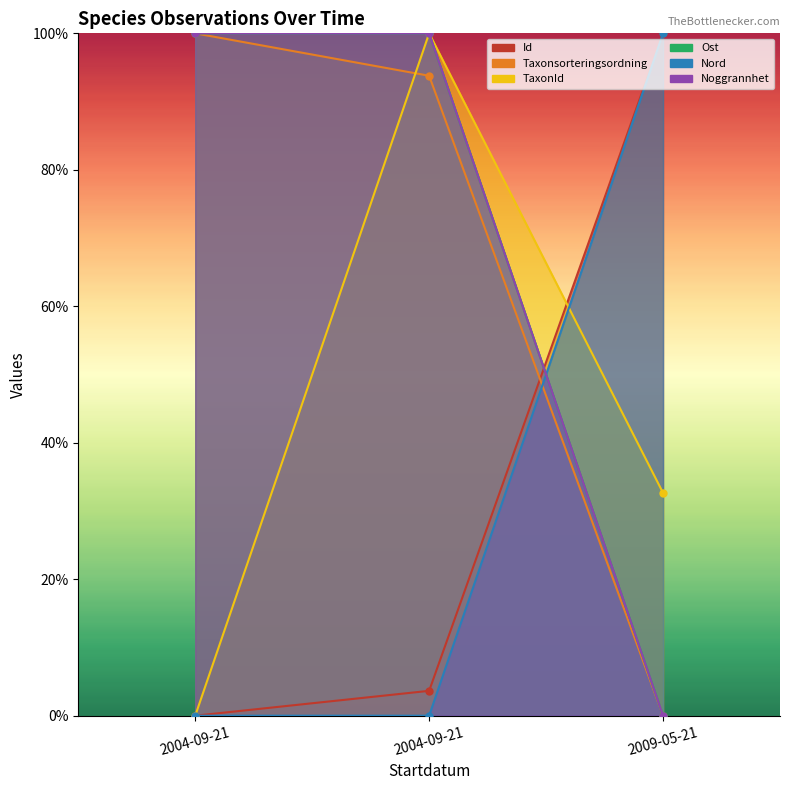

At which label is Id closest to 50?

2004-09-21